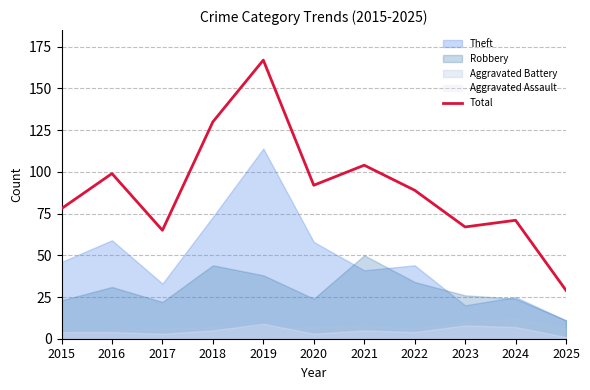

Where does the data first go above 89?

2016